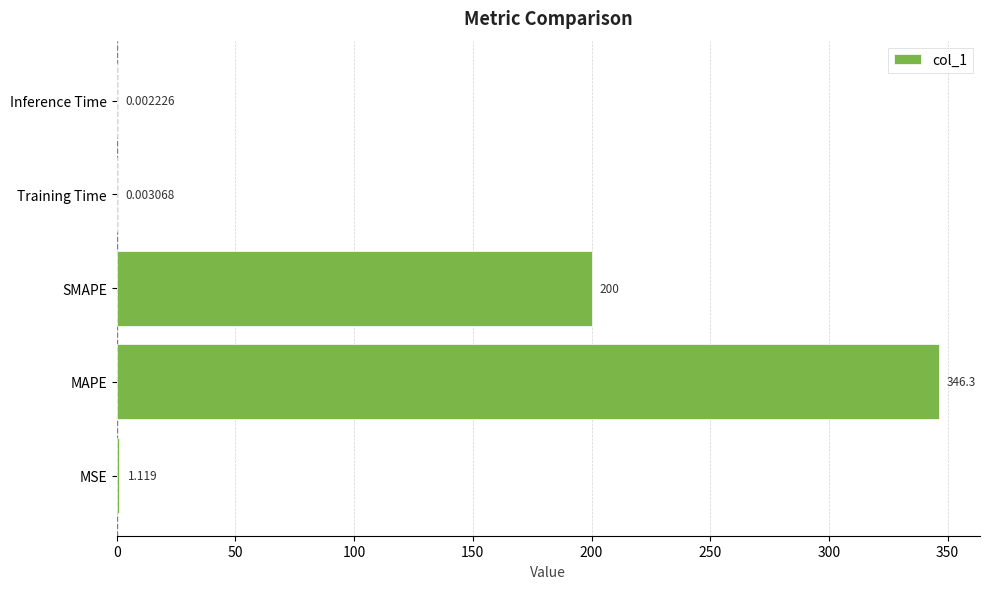

At which category does the chart reach its peak across all series?

MAPE